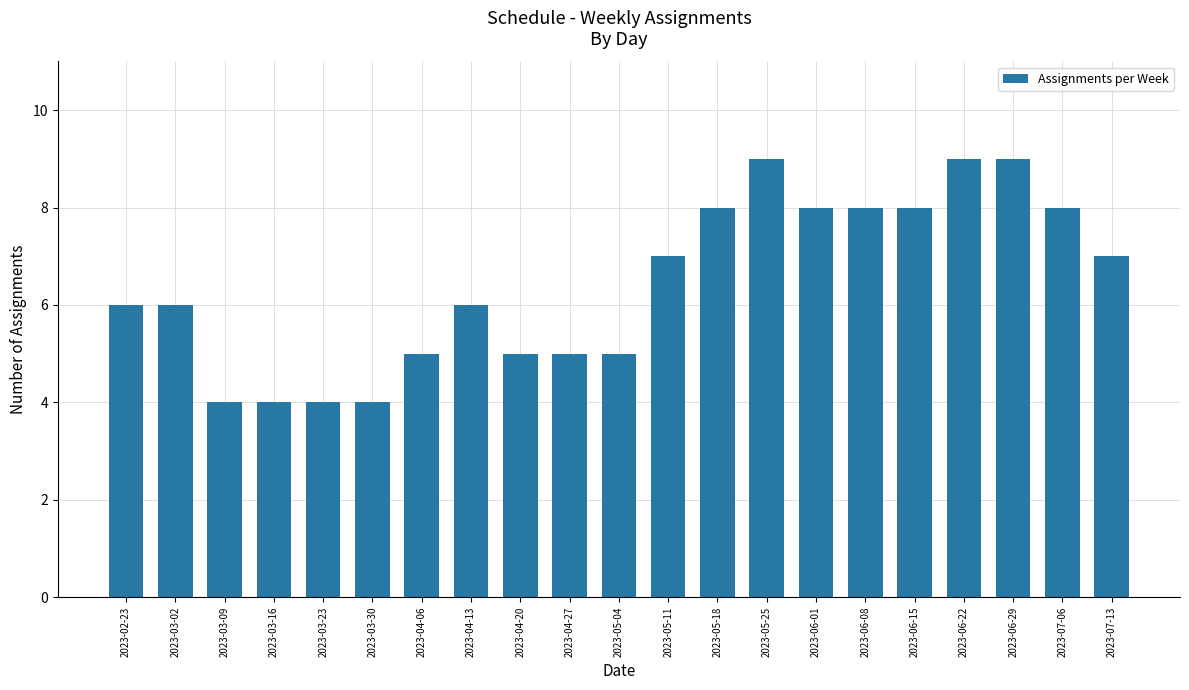

What is the smallest value displayed?

4